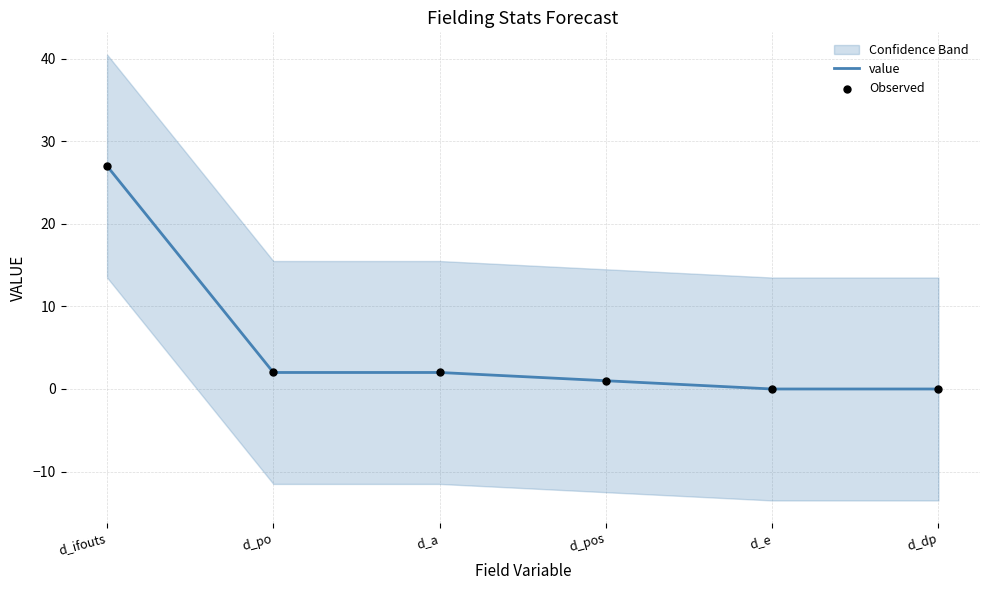

Which series contains the lowest Y value?

value